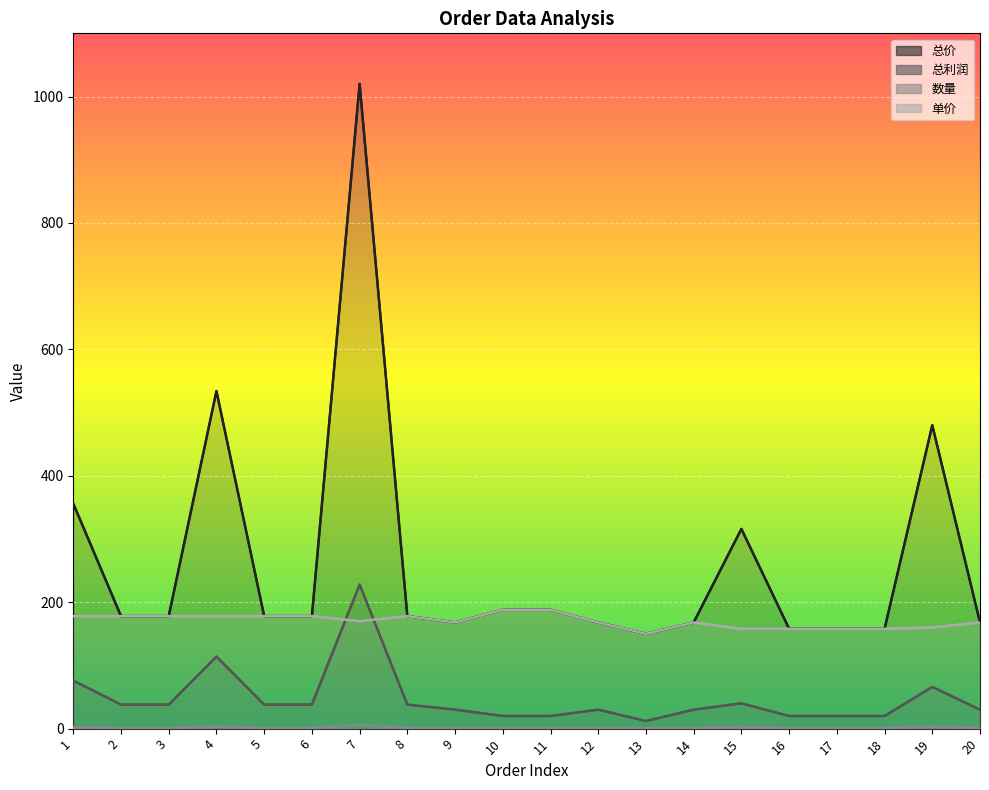

How many interior local valleys does the 总利润 series have?

1